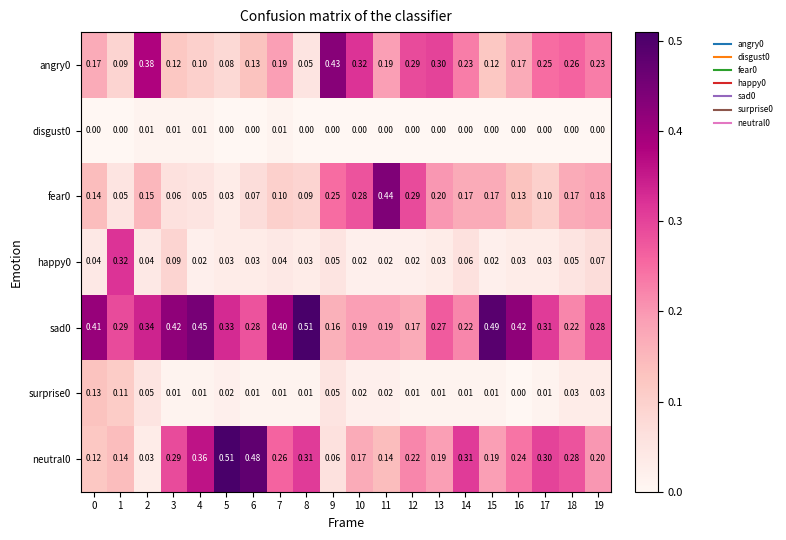

Is the value of neutral0 at 4 greater than the value of happy0 at 17?

Yes